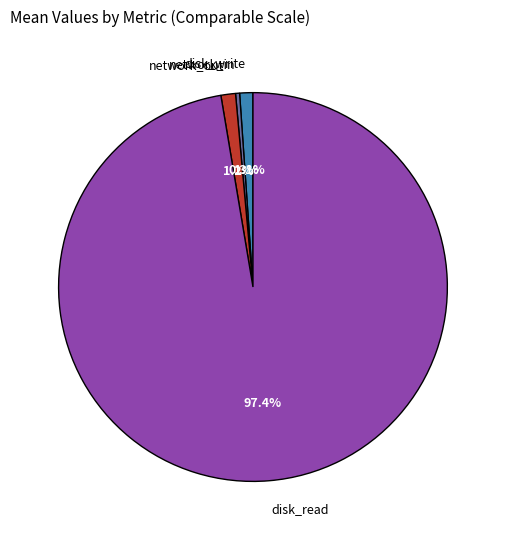

Is there a majority slice in this chart?

Yes